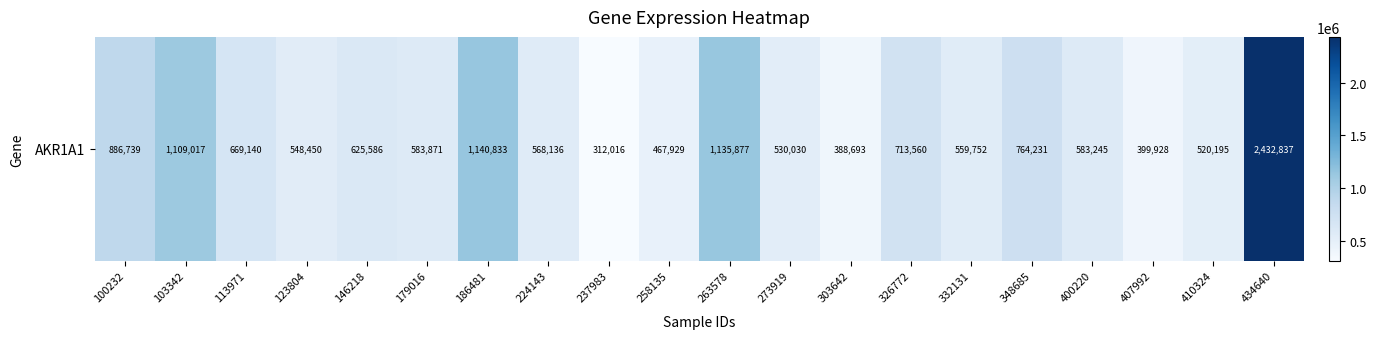

Read the value at 348685.

764231